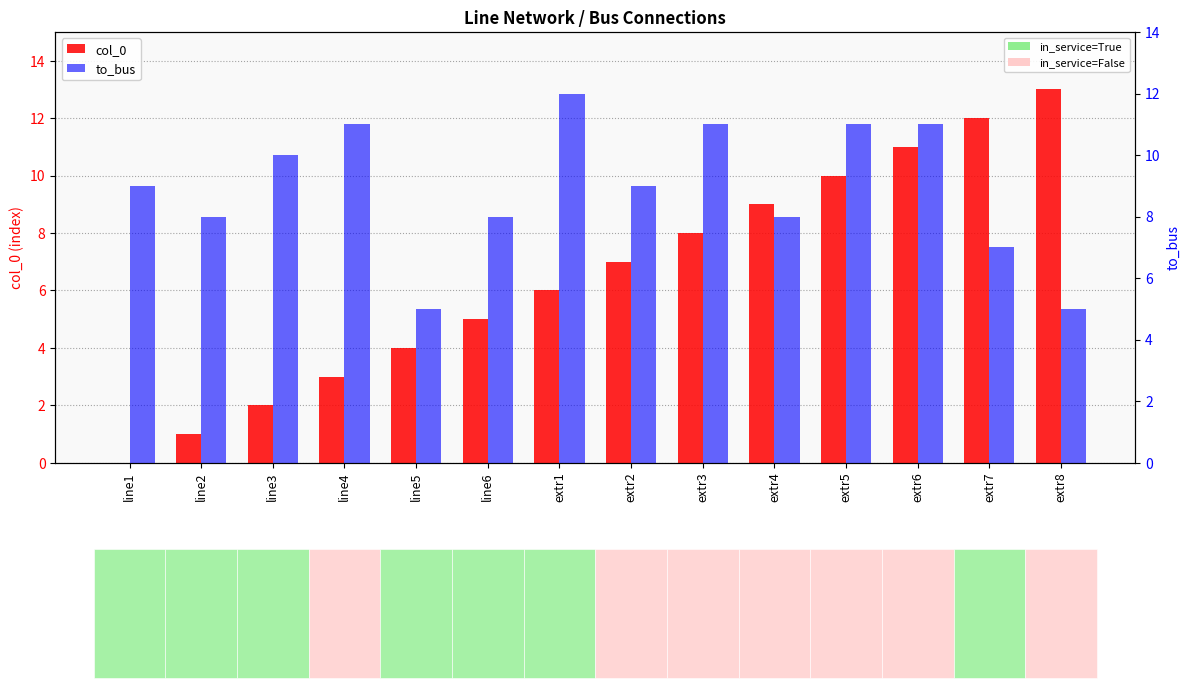

What is the approximate value of col_0 at line6?

5